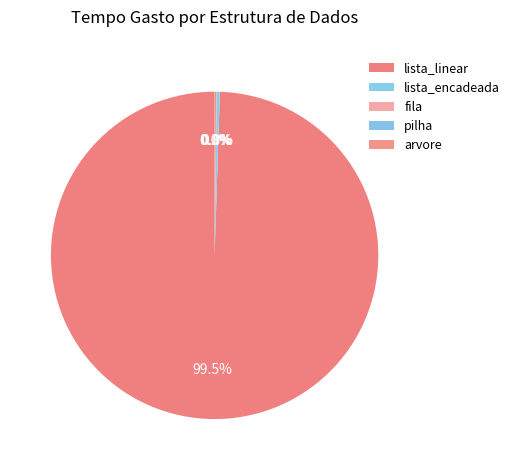

How many slices are in this pie chart?

5